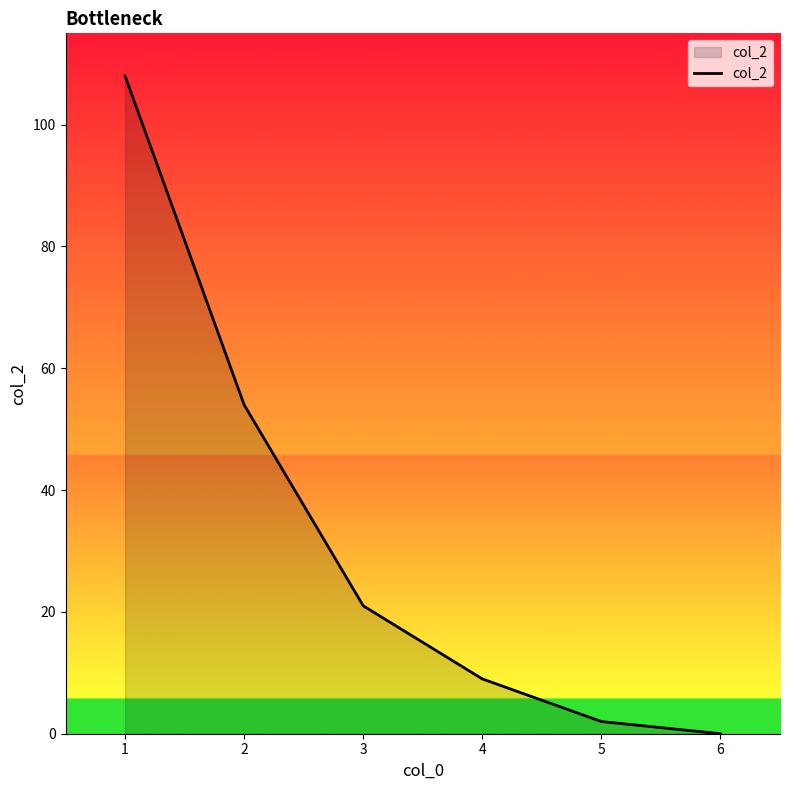

What is the change in value from 3 to 5?

-19